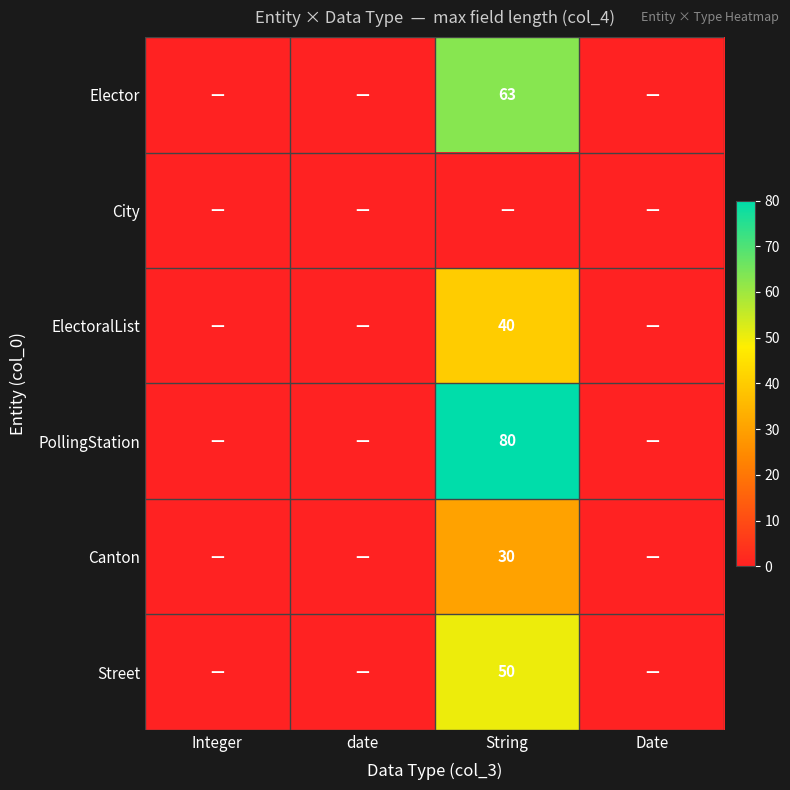

The Canton series shows 30 at String. True or false?

True